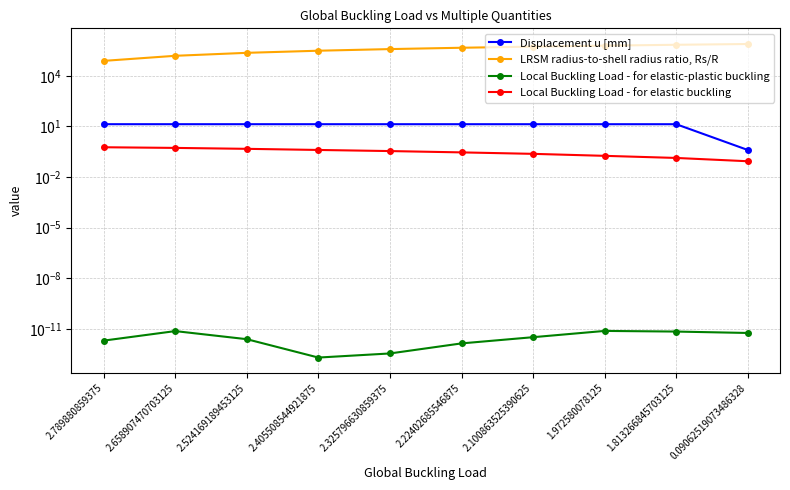

What is the value of the Local Buckling Load - for elastic buckling point at the 10th from the left?

0.1